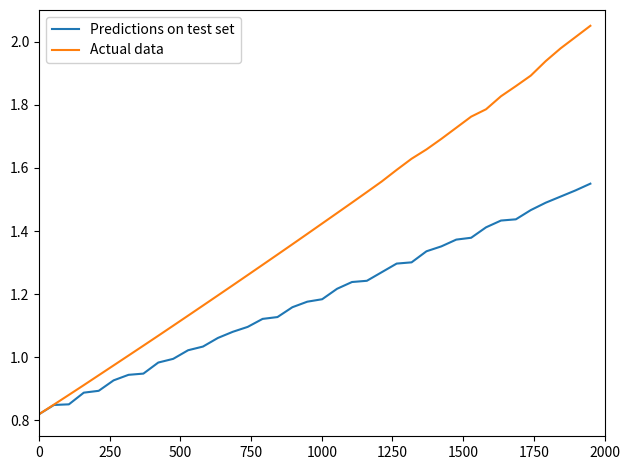

Which series has the largest range (max minus min)?

Actual data